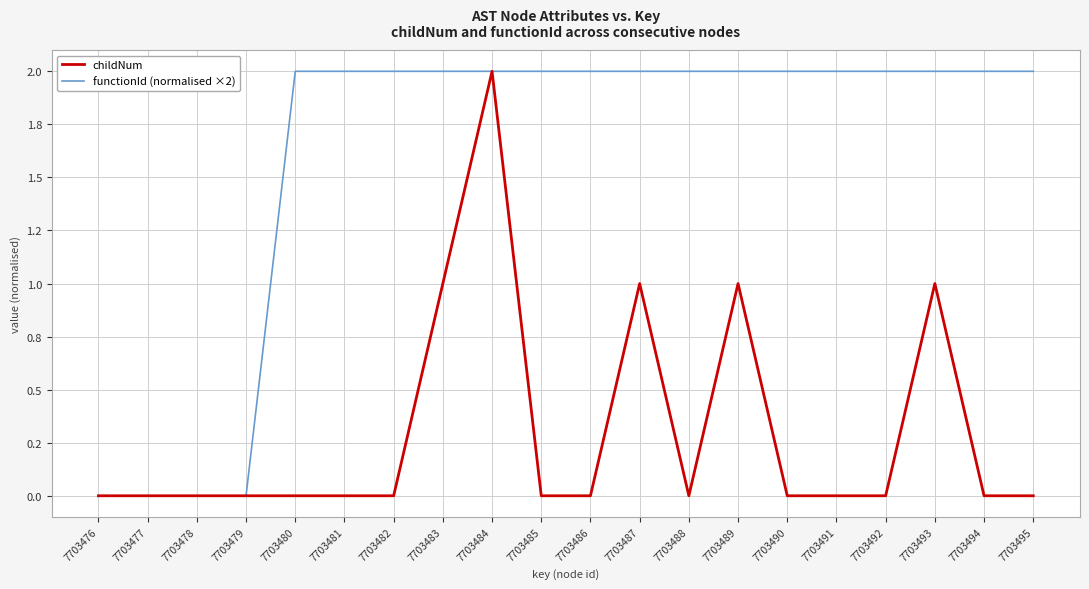

True or false: functionId (normalised ×2) has more than 2 interior local peaks.

False